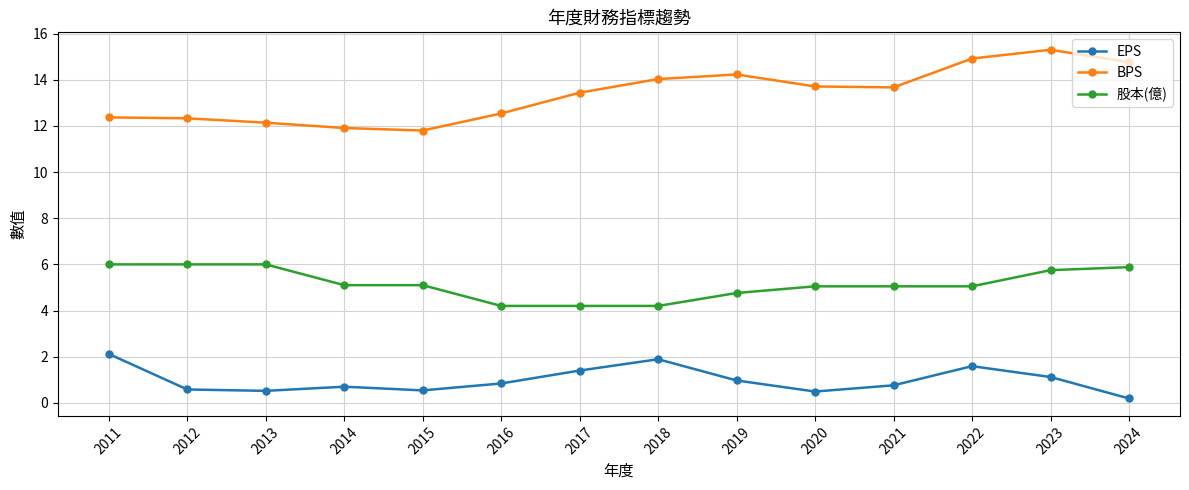

True or false: BPS and EPS cross at least once.

False